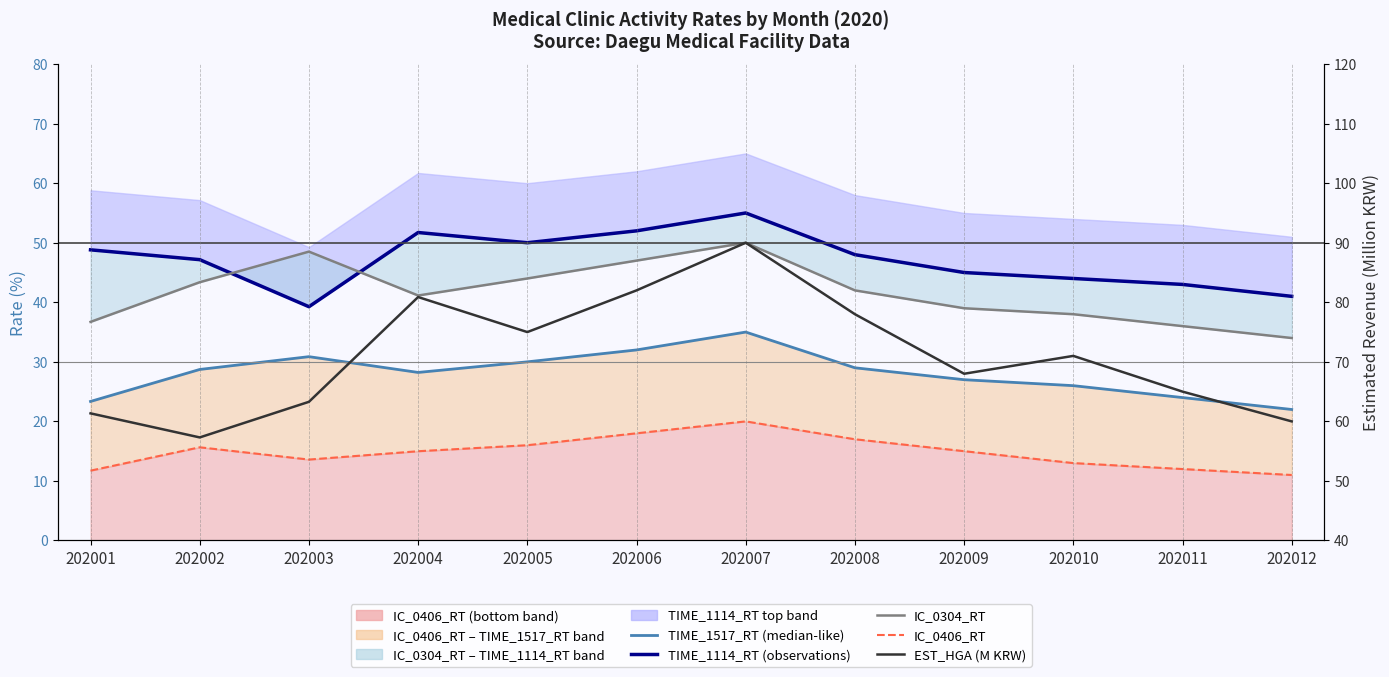

Which series has the widest spread of values?

EST_HGA (M KRW)